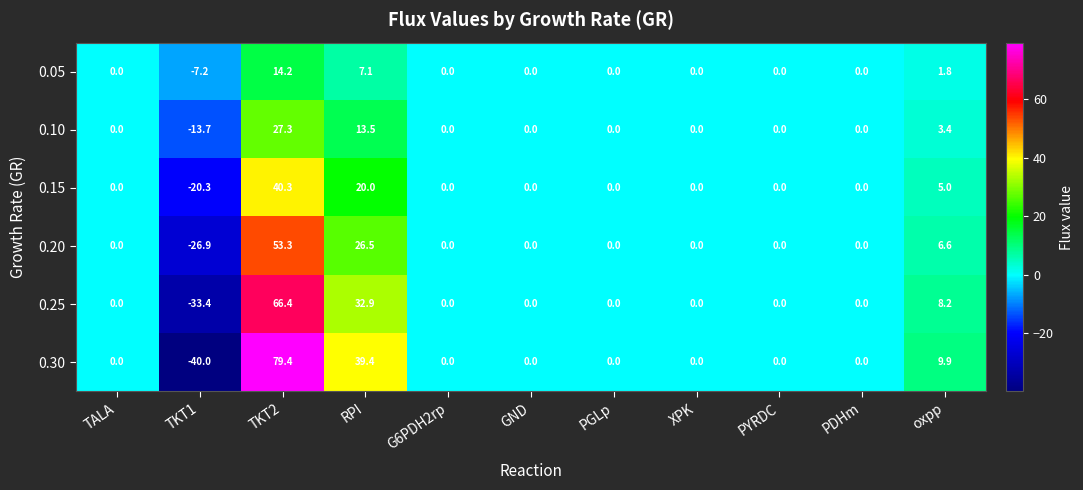

What value does the 0.20 series have at oxpp?

6.6